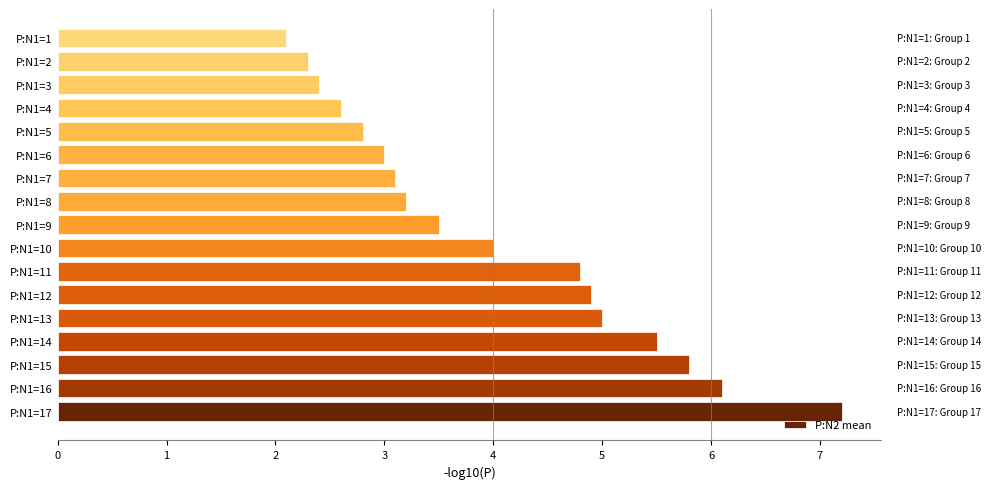

What is the difference between the maximum and second lowest values?

4.9